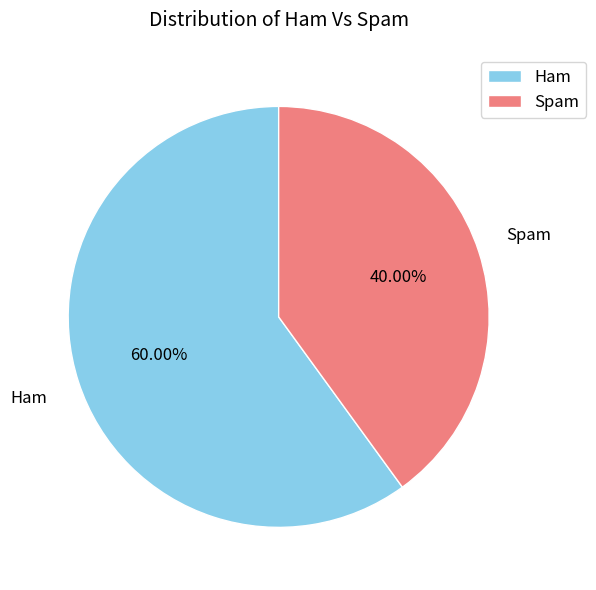

To the nearest percent, what is the average slice percentage?

50%